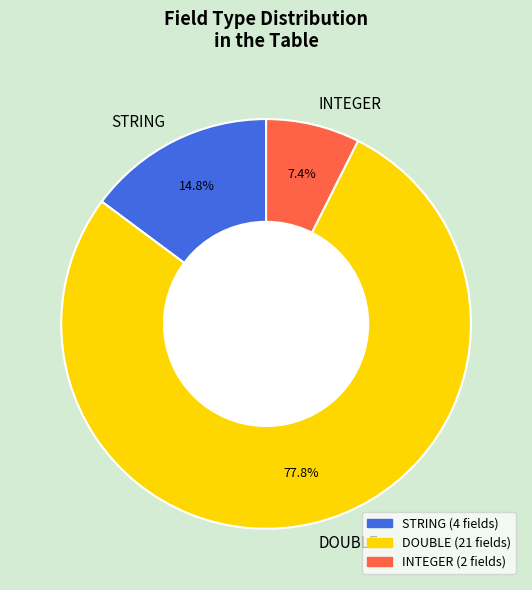

Does any single category account for the majority?

Yes